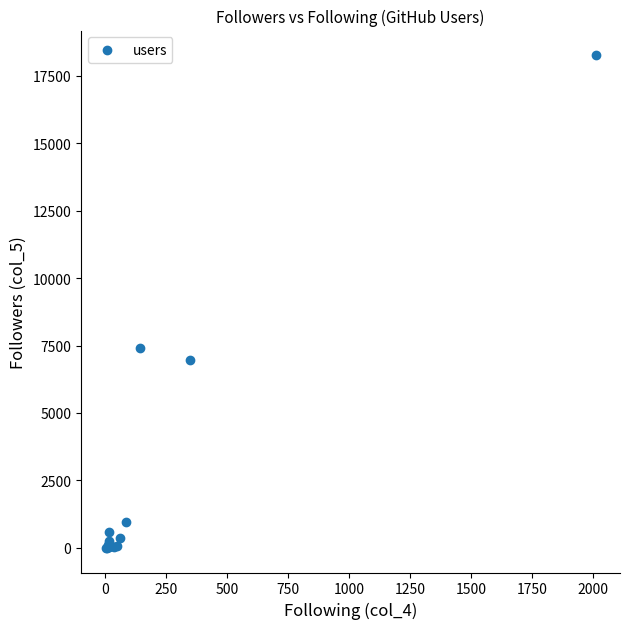

What Y value in the scatter plot is closest to 9130?

7402